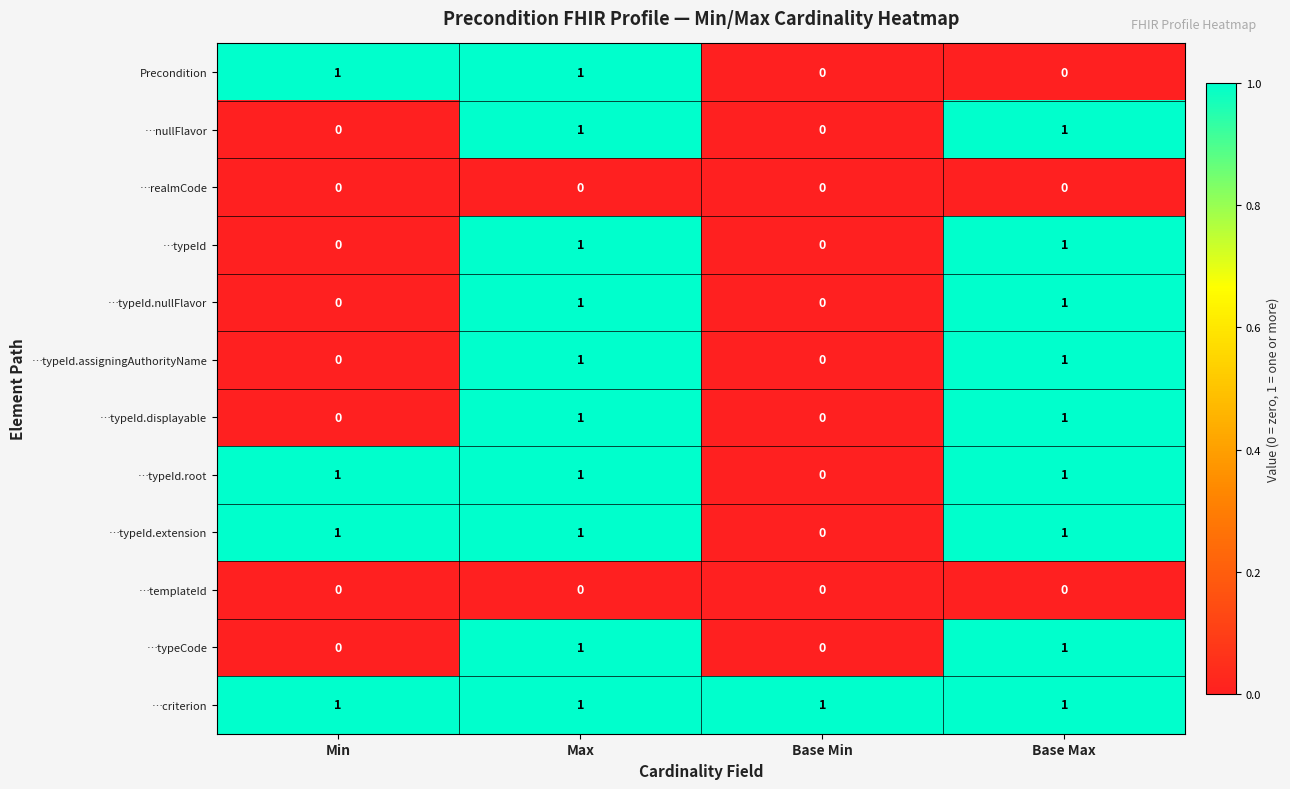

What is the sum of all …typeId.extension values?

3